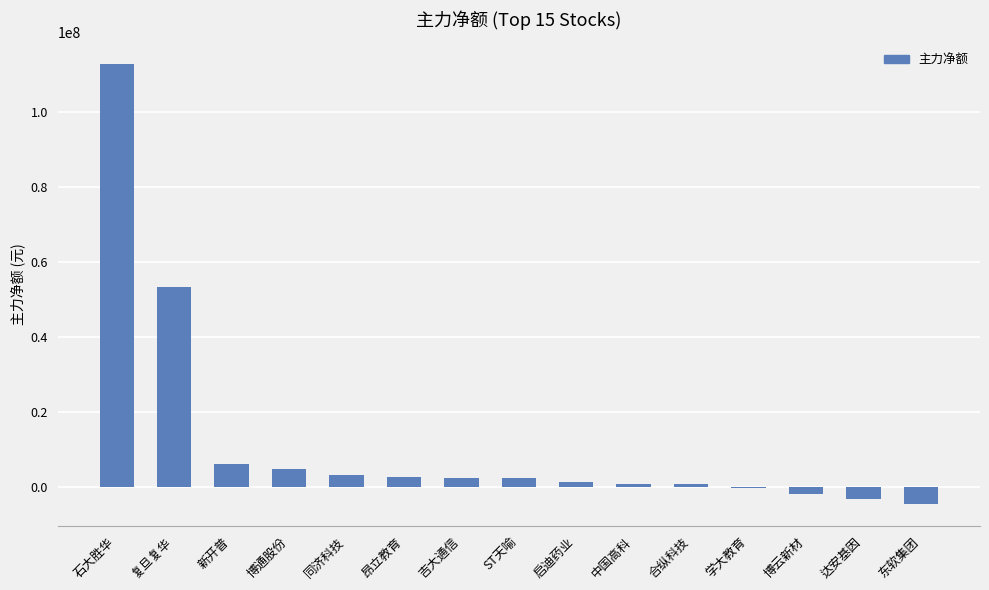

Which label corresponds to the largest value in the chart?

石大胜华